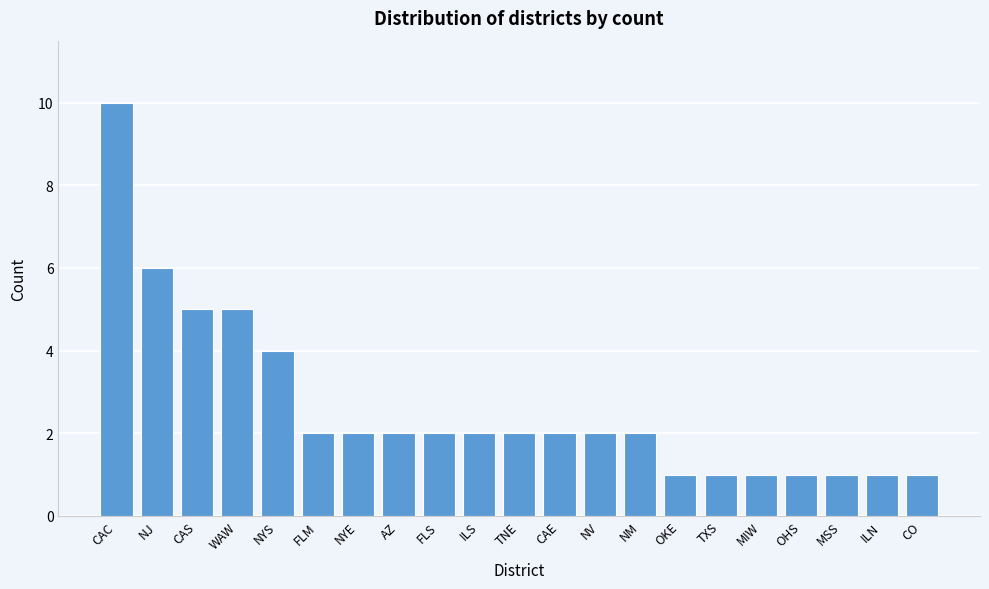

Reading left to right, extract all data points from this chart.

10	6	5	5	4	2	2	2	2	2	2	2	2	2	1	1	1	1	1	1	1